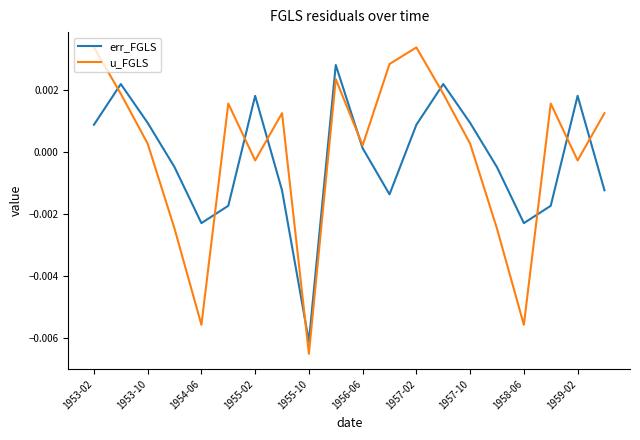

Which series has the largest range (max minus min)?

u_FGLS